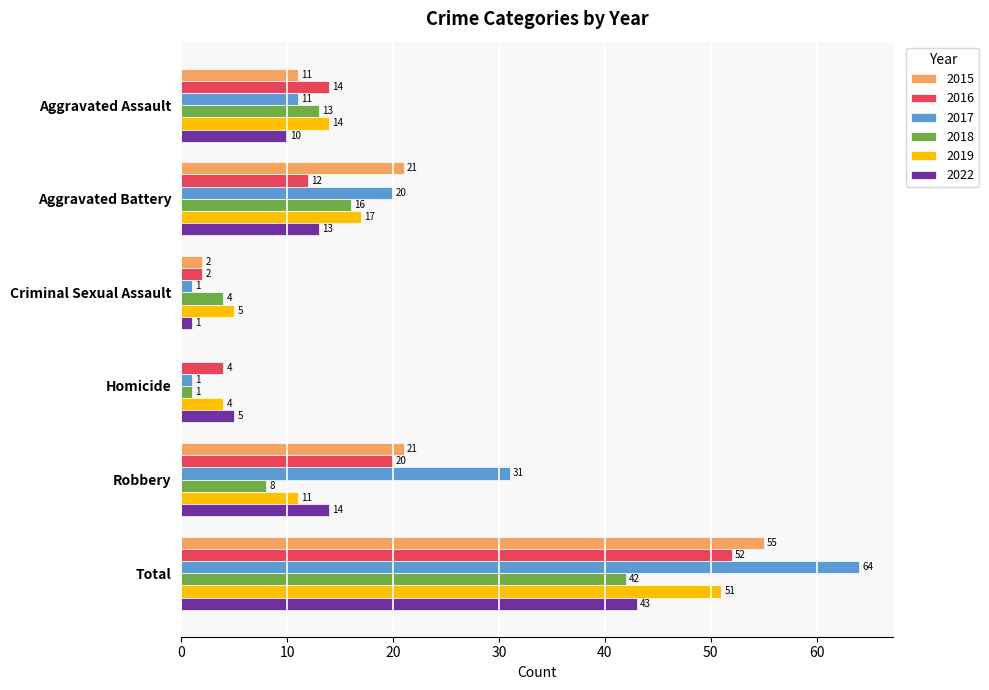

What is the approximate value of 2022 at Homicide?

5